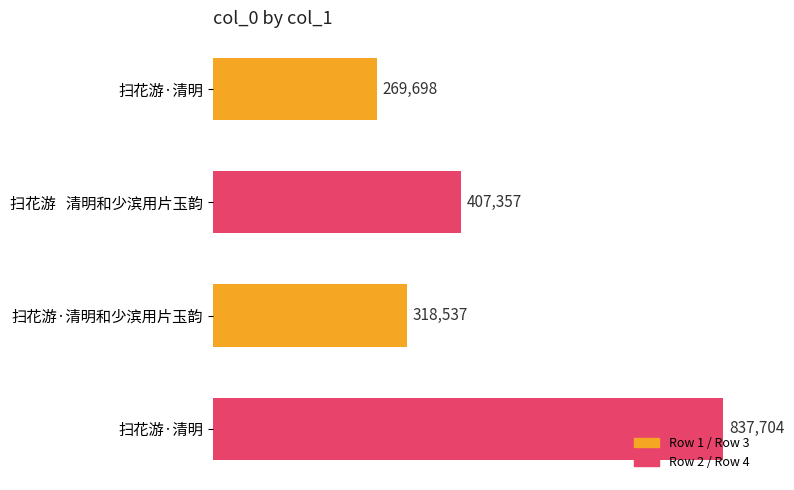

Does the chart contain any negative values?

No